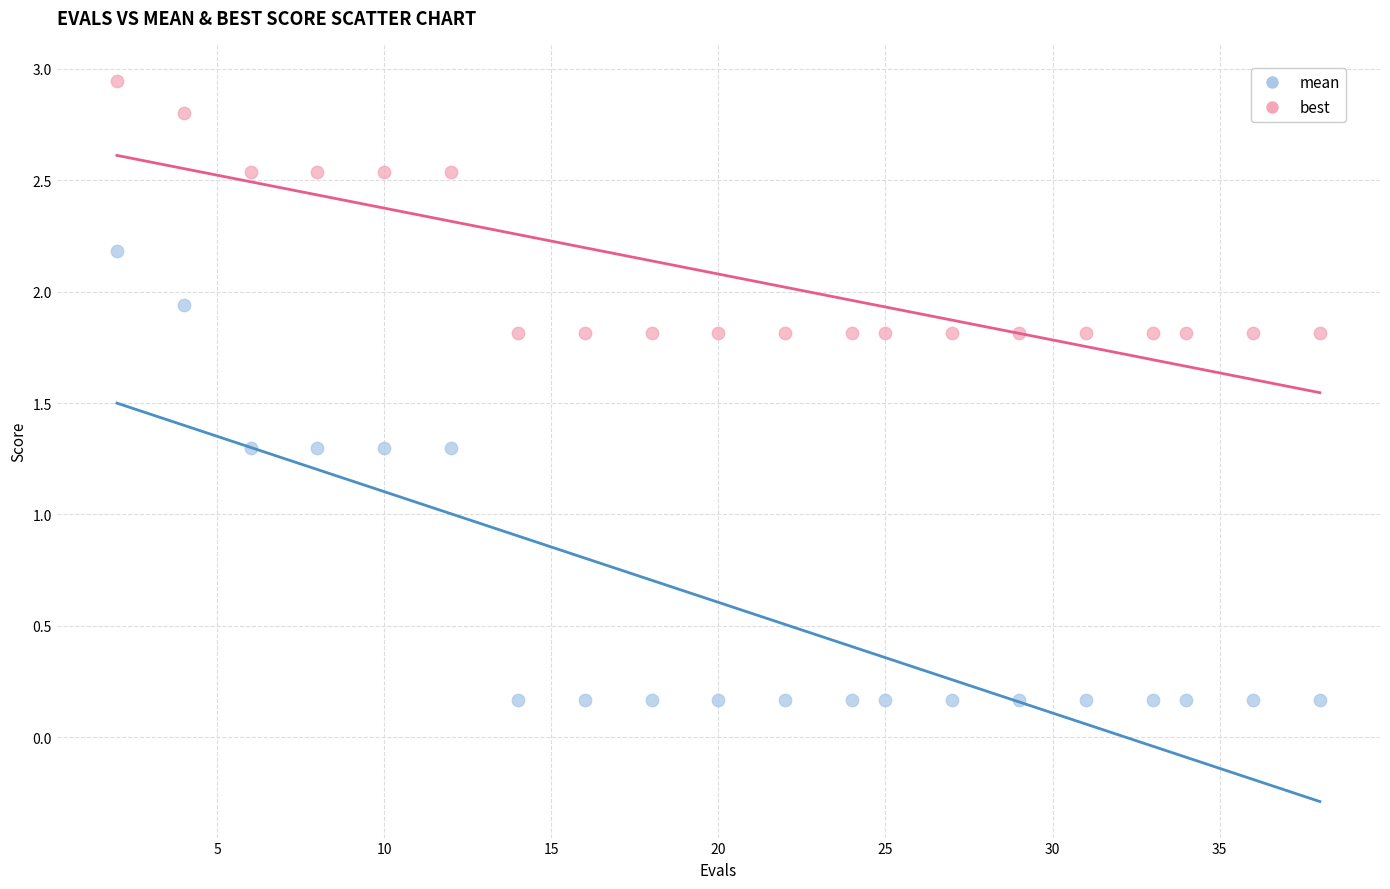

What is the X range (max minus min) for the scatter plot?

36.0